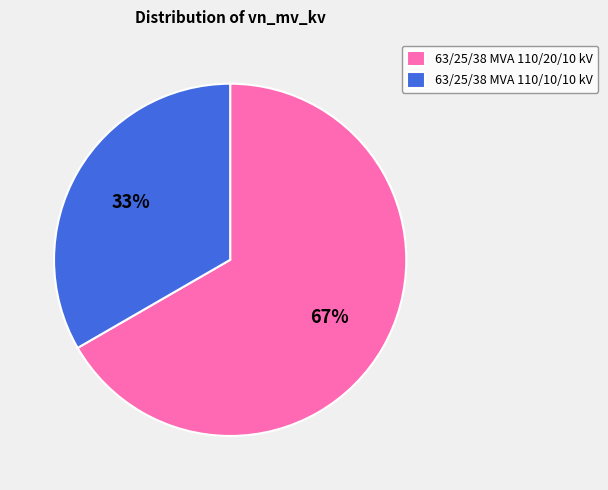

To the nearest percent, what is the combined percentage of 63/25/38 MVA 110/10/10 kV and 63/25/38 MVA 110/20/10 kV?

100%